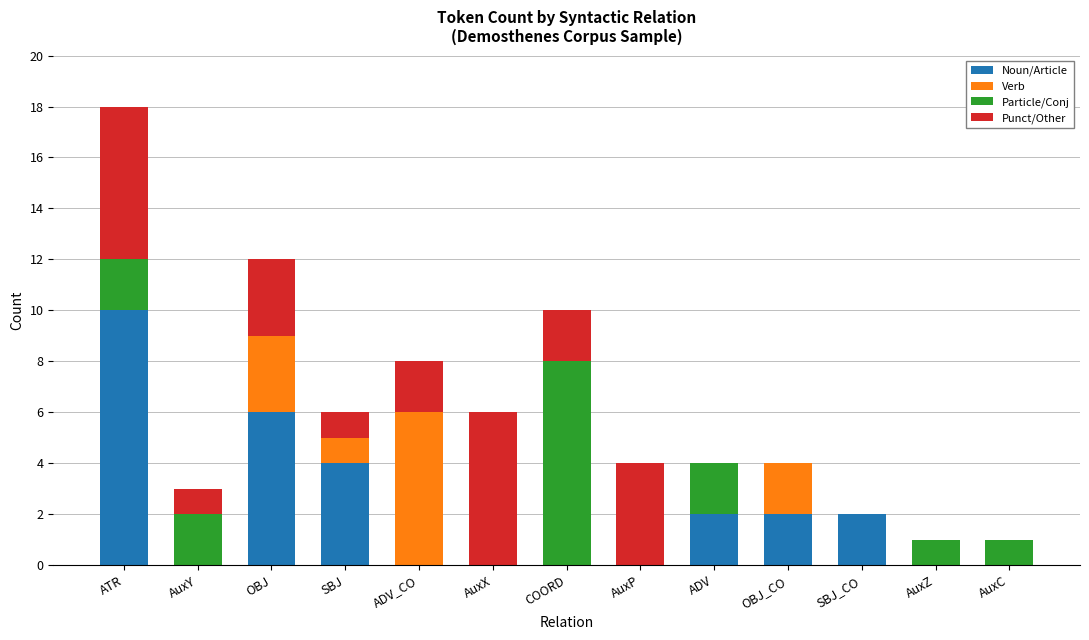

Which category has the highest value in the Noun/Article series?

ATR